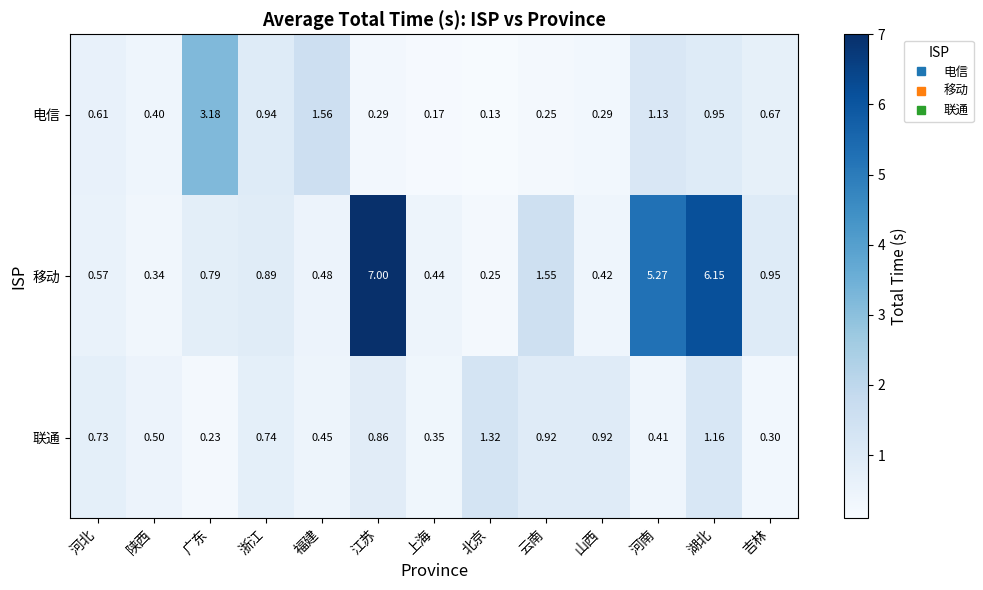

Rank the series at 广东 from highest to lowest value.

电信, 移动, 联通